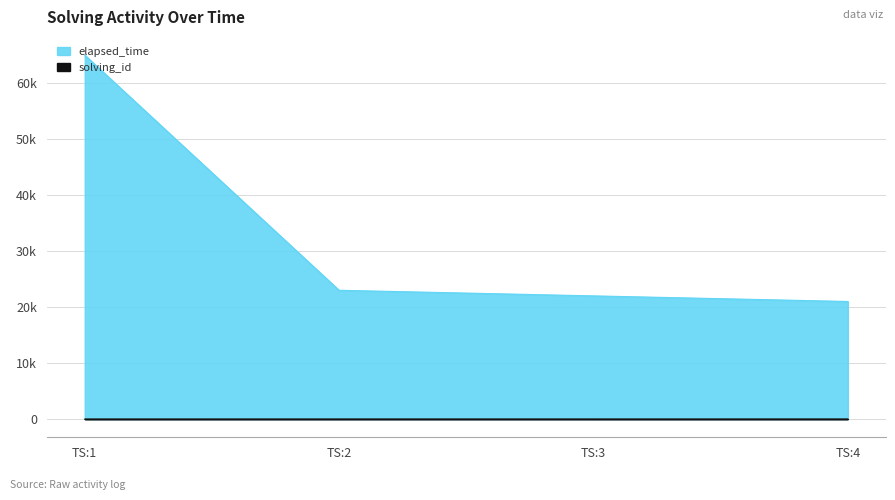

How many series are shown in this chart?

2